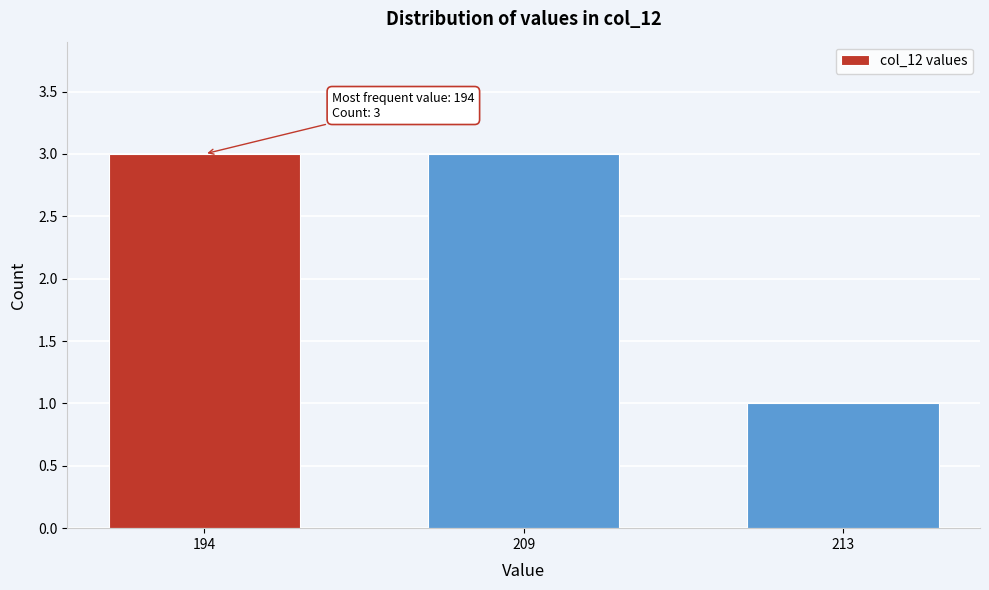

Reading right to left, transcribe all the data shown in this chart.

213=1	209=3	194=3